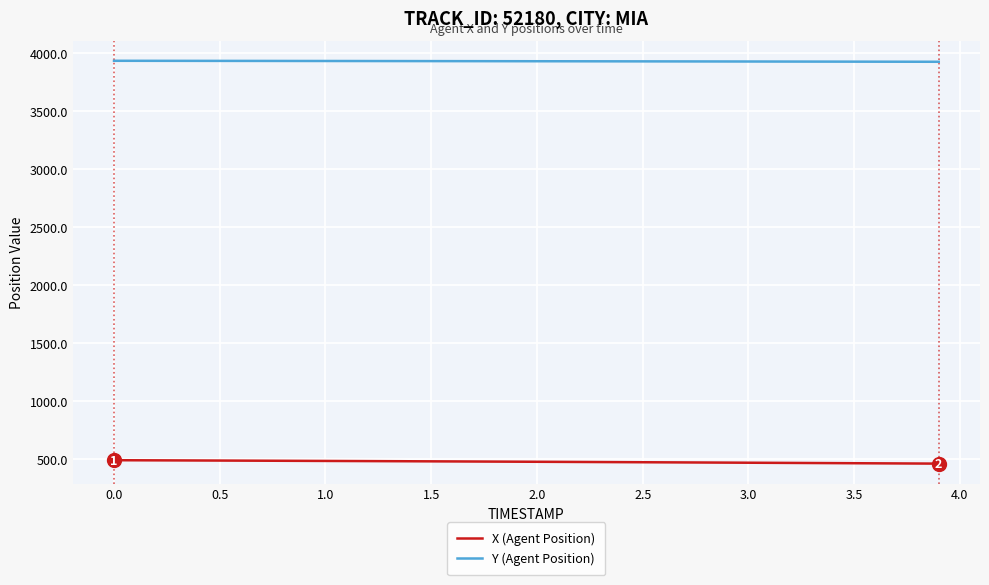

Does the chart have visible grid lines?

Yes